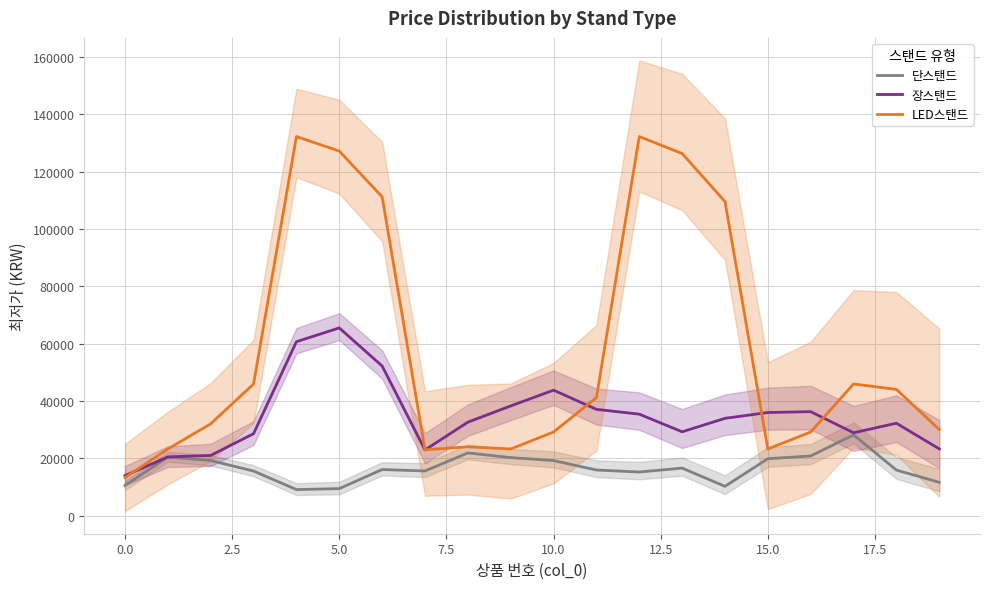

True or false: LED스탠드 and 단스탠드 cross at least once.

False